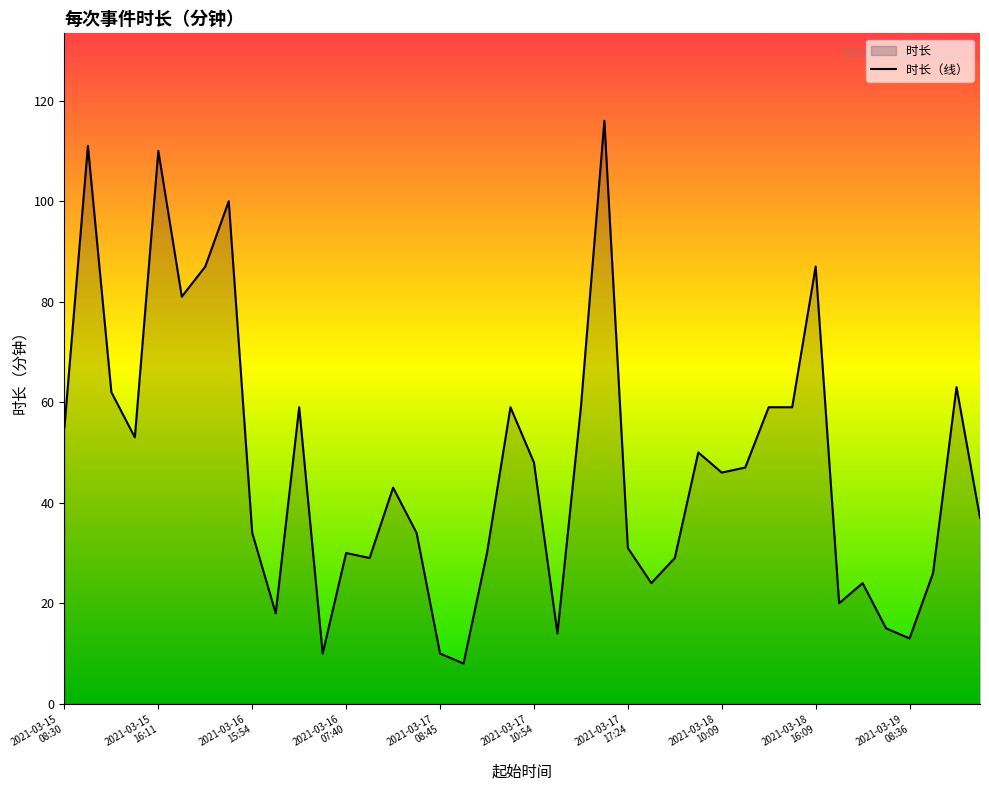

What is the value of the 21st point from the left?

48